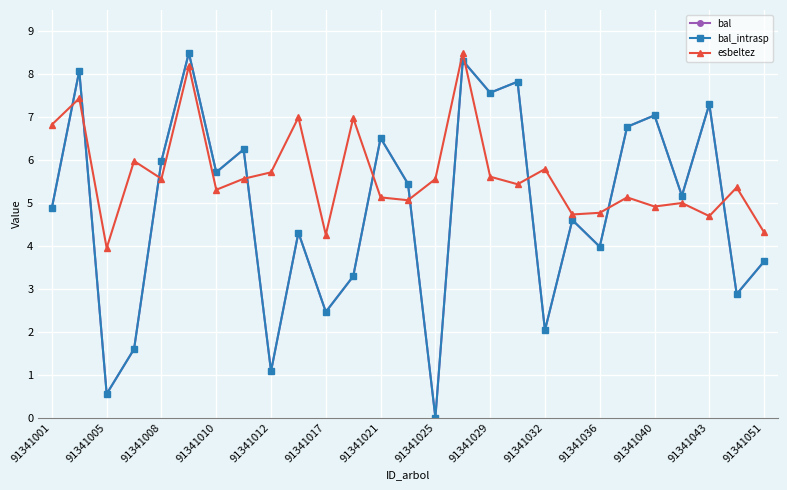

Does the chart have visible grid lines?

Yes